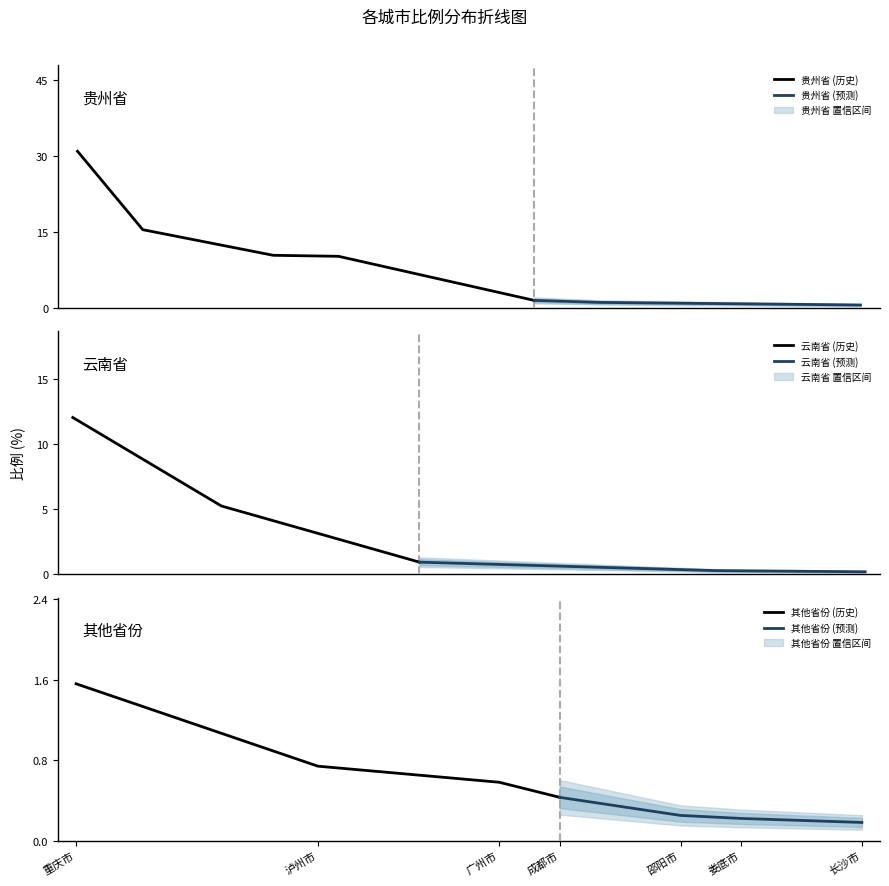

True or false: the data has more than 1 interior local peaks.

False